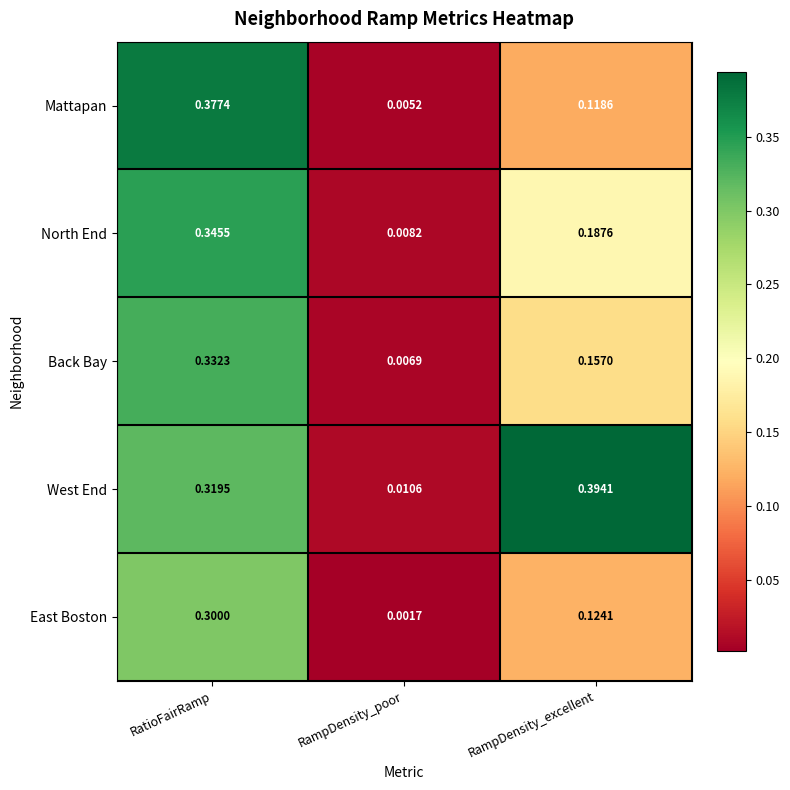

Which category has the highest value across all series?

RampDensity_excellent